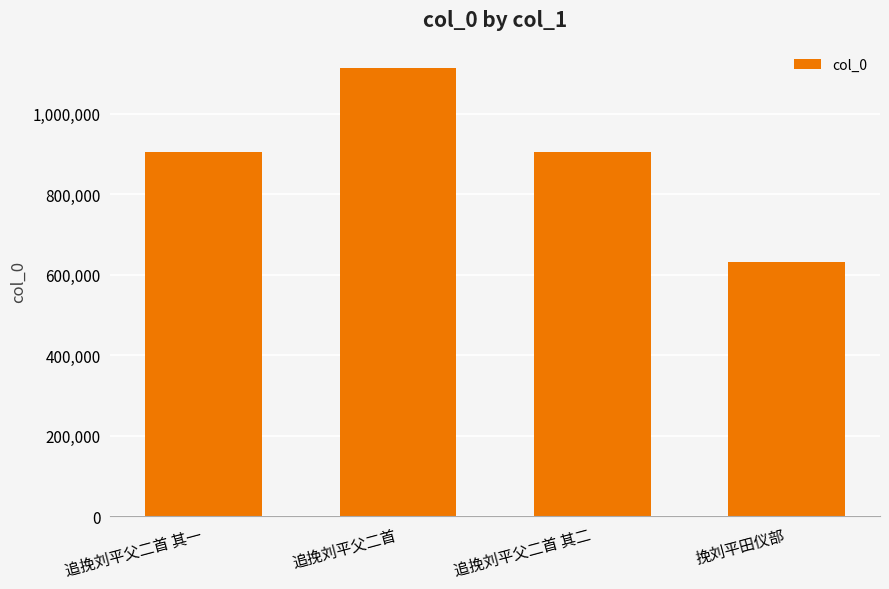

Are the bars horizontal?

No